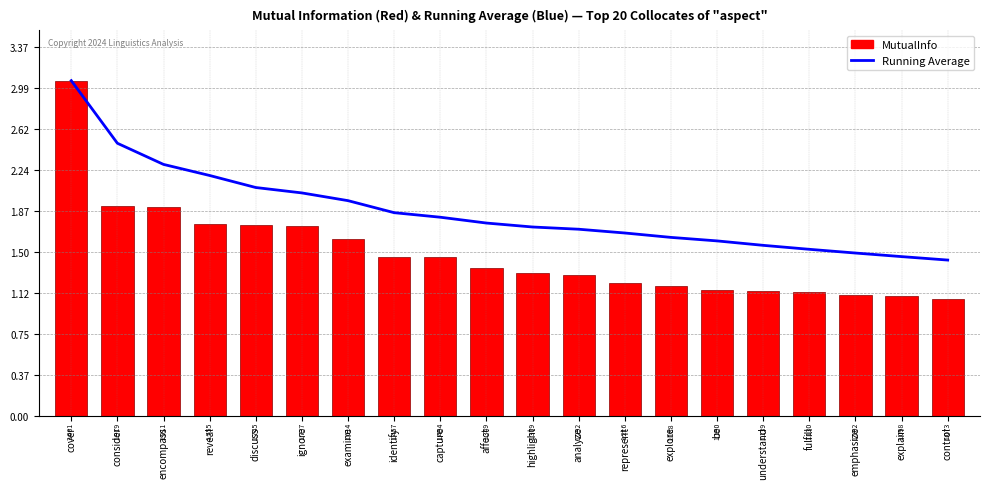

Reading left to right, list all the values displayed in this chart.

Running Average: cover=3.1	consider=2.5	encompass=2.3	reveal=2.2	discuss=2.1	ignore=2.0	examine=2.0	identify=1.9	capture=1.8	affect=1.8	highlight=1.7	analyze=1.7	represent=1.7	explore=1.6	be=1.6	understand=1.6	fulfill=1.5	emphasize=1.5	explain=1.5	control=1.4
MutualInfo: cover=3.1	consider=1.9	encompass=1.9	reveal=1.8	discuss=1.7	ignore=1.7	examine=1.6	identify=1.5	capture=1.5	affect=1.3	highlight=1.3	analyze=1.3	represent=1.2	explore=1.2	be=1.2	understand=1.1	fulfill=1.1	emphasize=1.1	explain=1.1	control=1.1